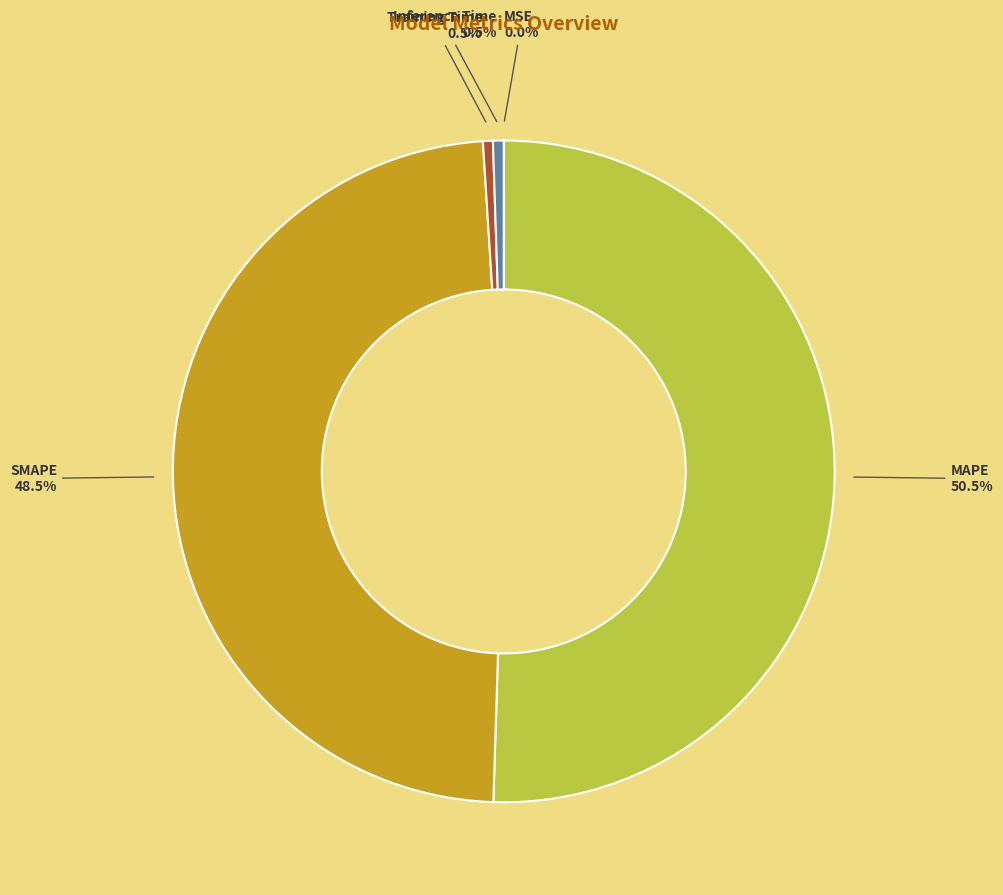

What portion of the pie excludes Inference Time?

99.5%